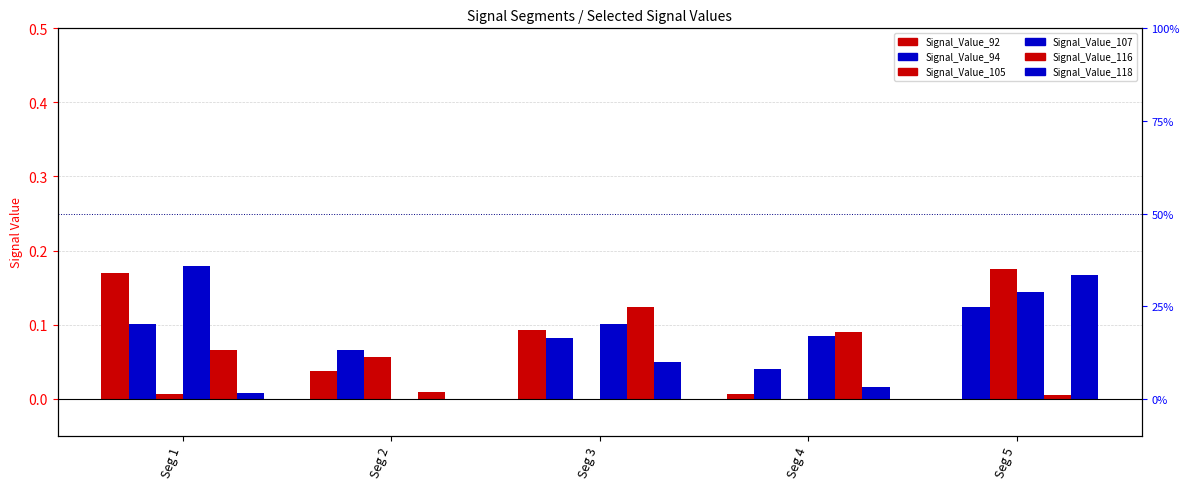

Are the bars horizontal?

No